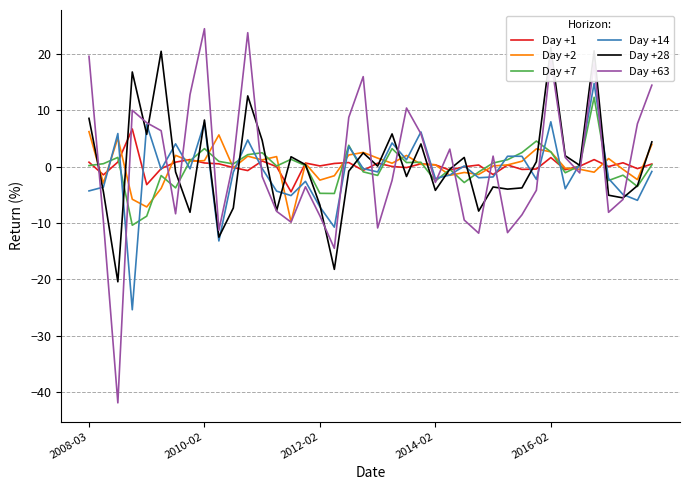

Which has a higher value, 15 or 22?

15